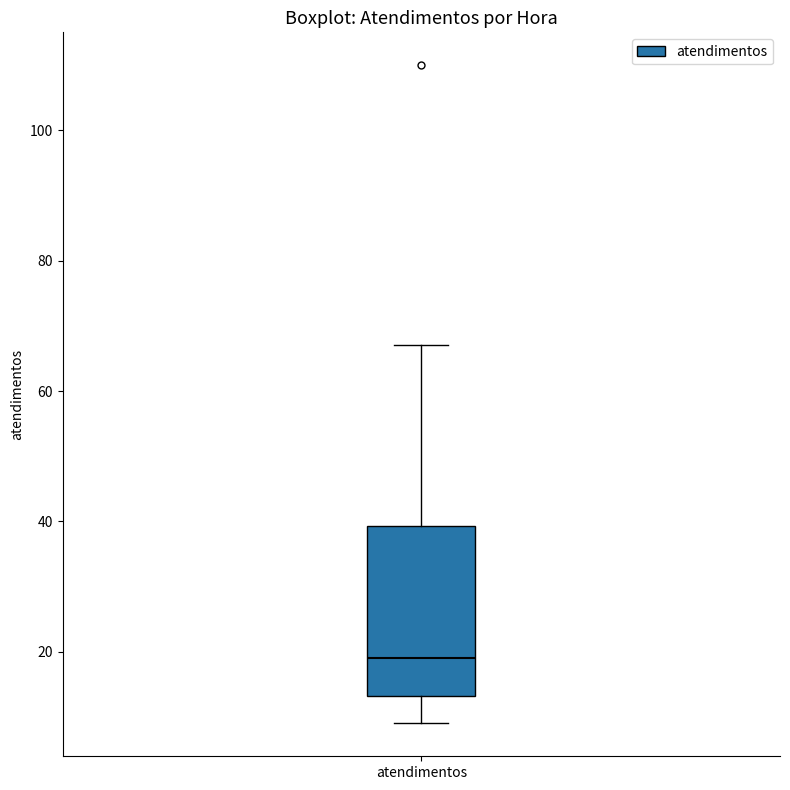

Transcribe this box plot: give where the median line is, the range the box spans, and where the two whiskers end, as read against the y-axis. The values are not printed on the chart, so give them approximately, as read against the axis.

median 20, box 14 to 40, whiskers 10 to 68